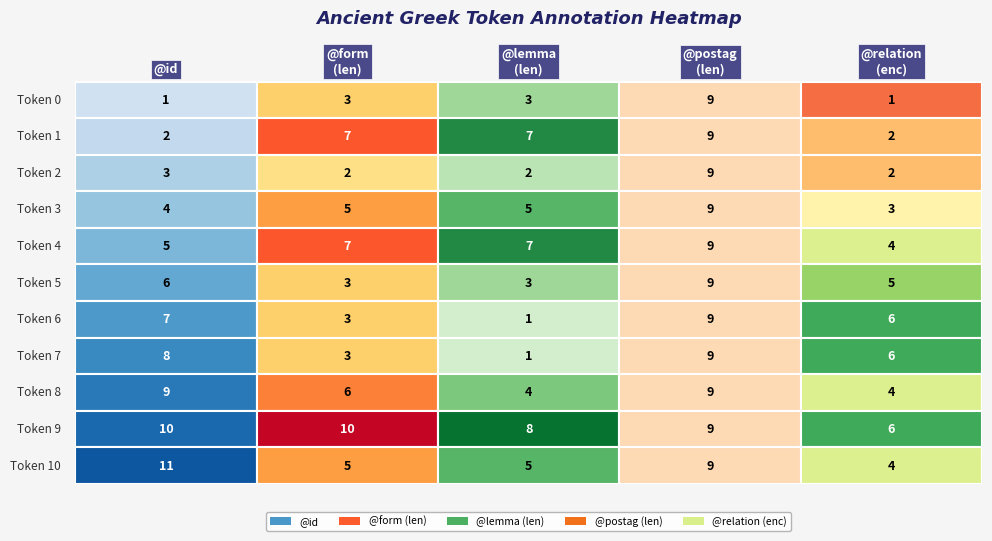

Between 2 and 8, which is larger?

8